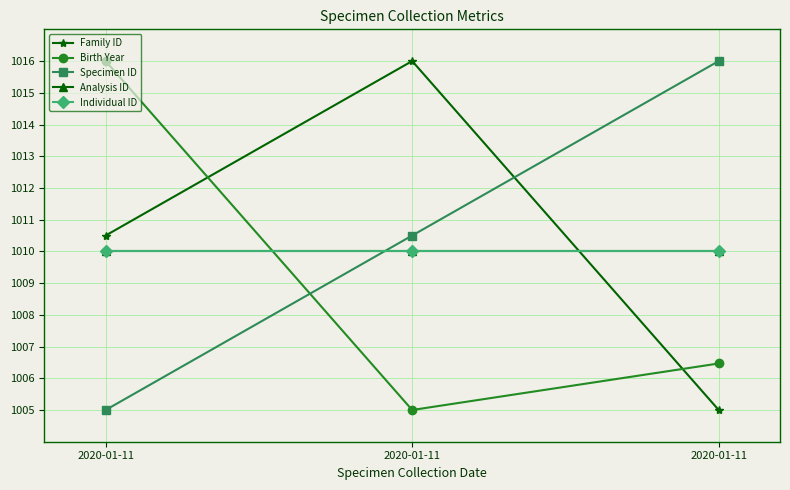

Where does the Family ID series first go above 1010?

2020-01-11